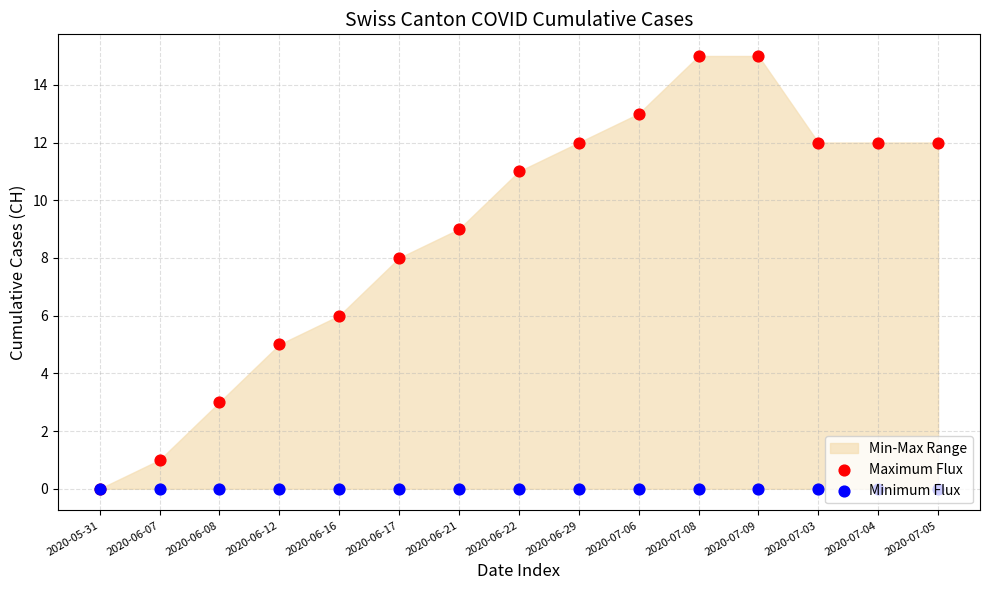

Which series reaches the minimum Y coordinate?

Maximum Flux